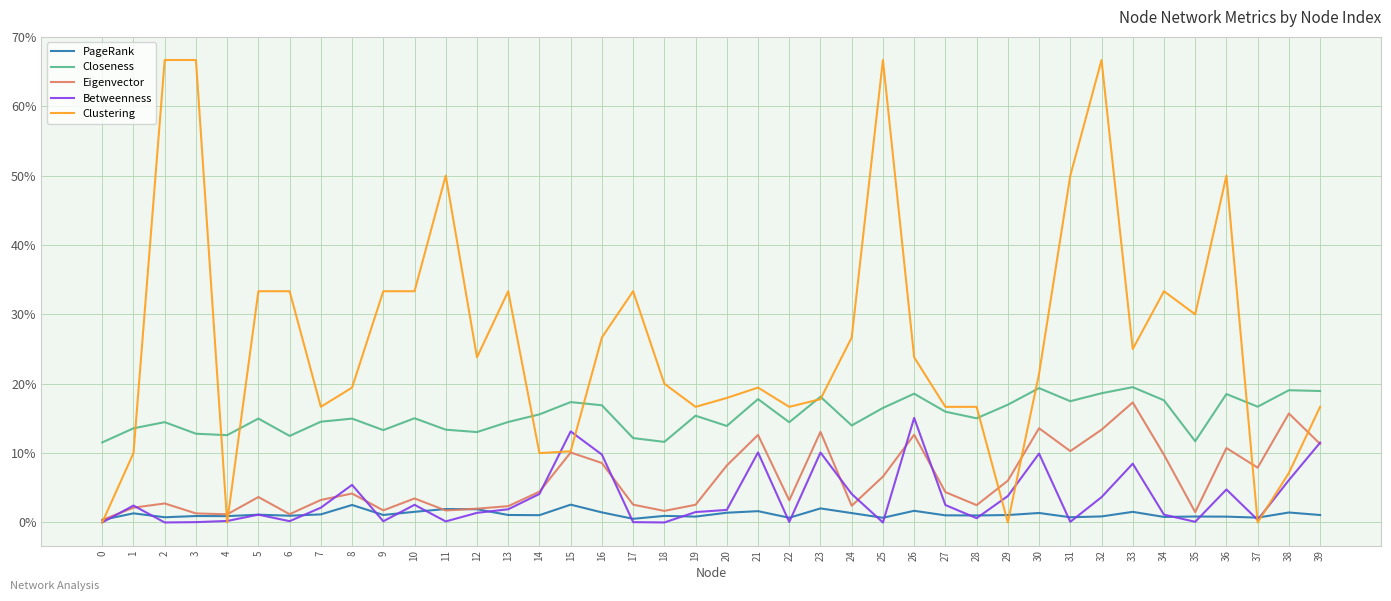

Is this an area chart (filled region under the line)?

No